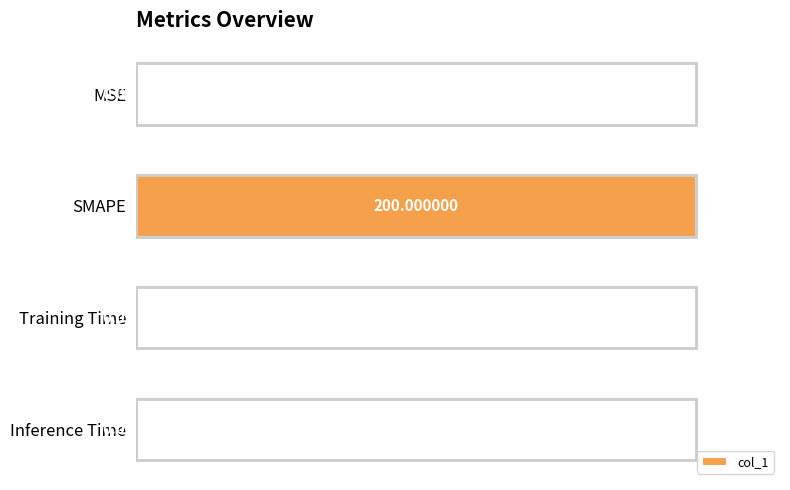

At which label is the value closest to 100?

Training Time